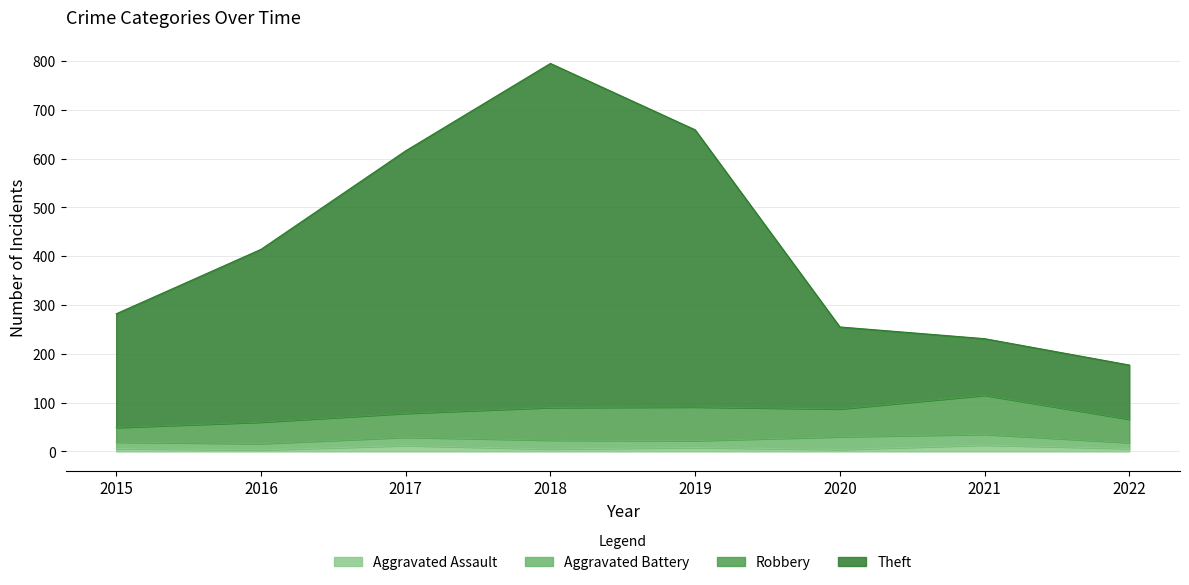

At which category is the sum across all series the highest?

2018